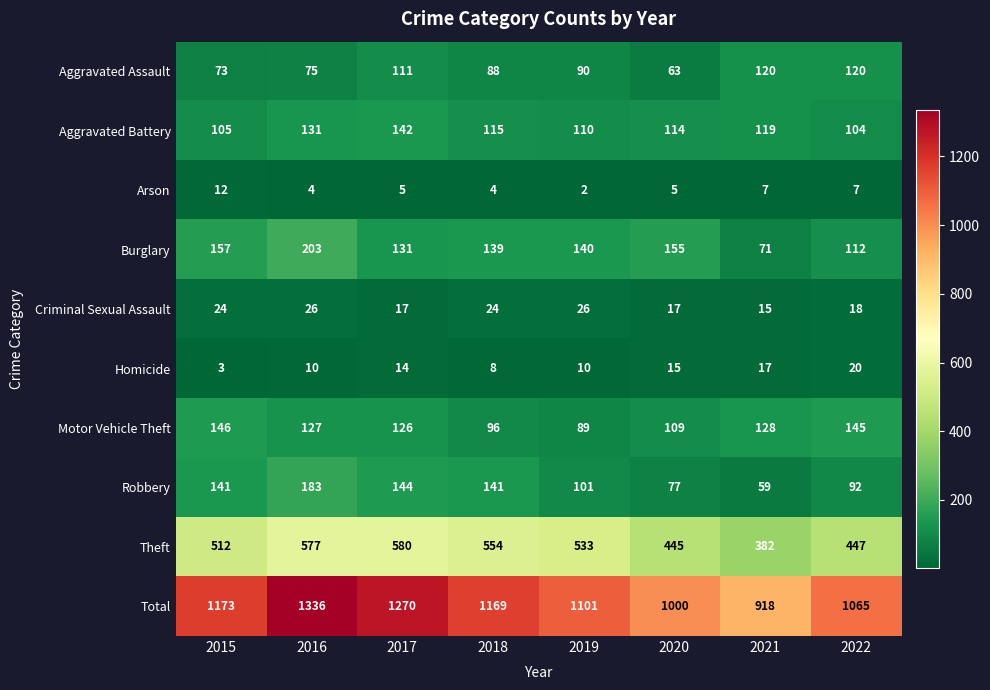

At which label does Total first exceed 1169?

2015